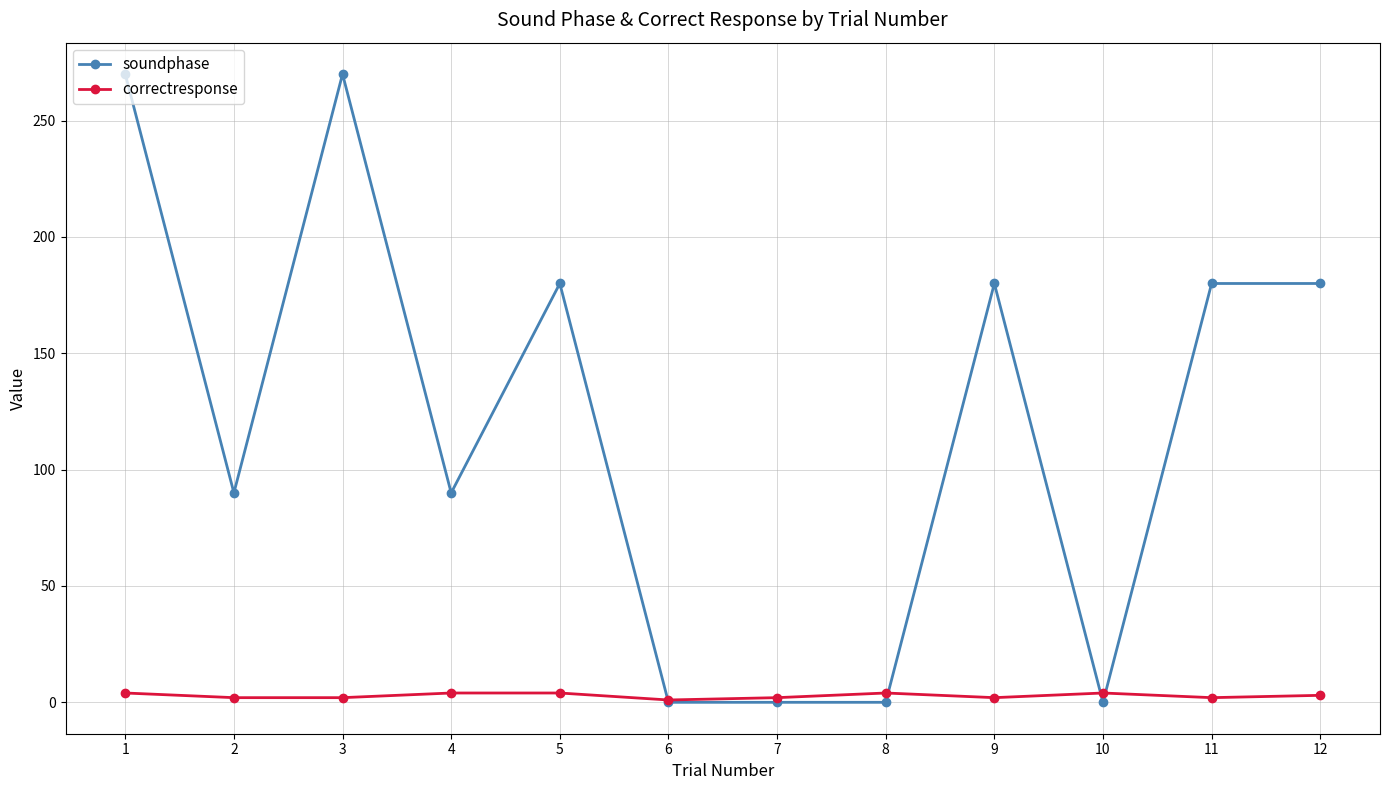

True or false: soundphase has more than 2 points higher than both neighbors.

True